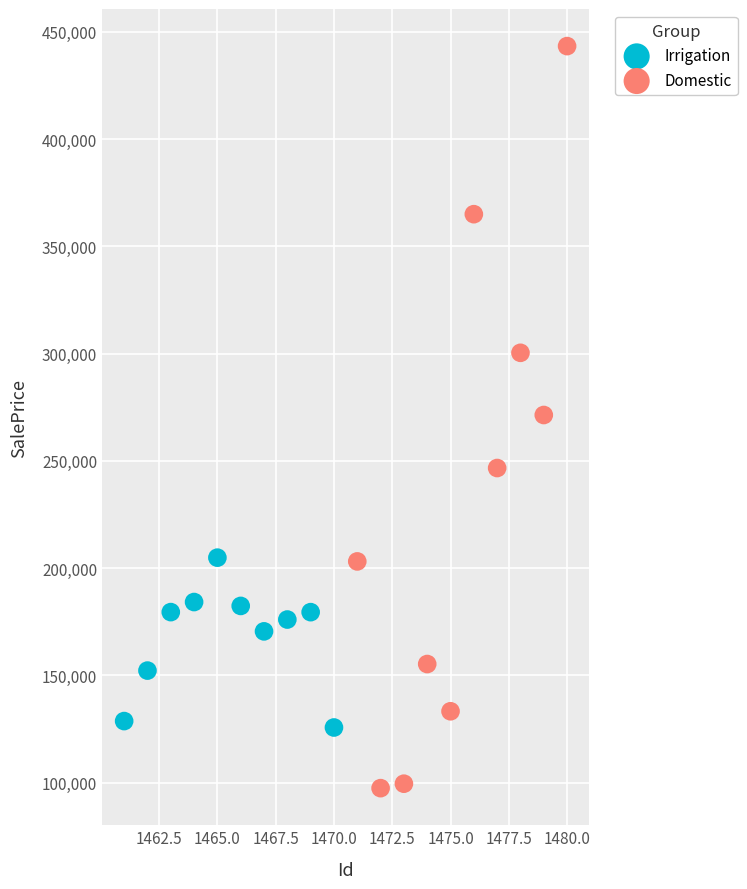

Which series has the largest Y range (max minus min)?

Domestic